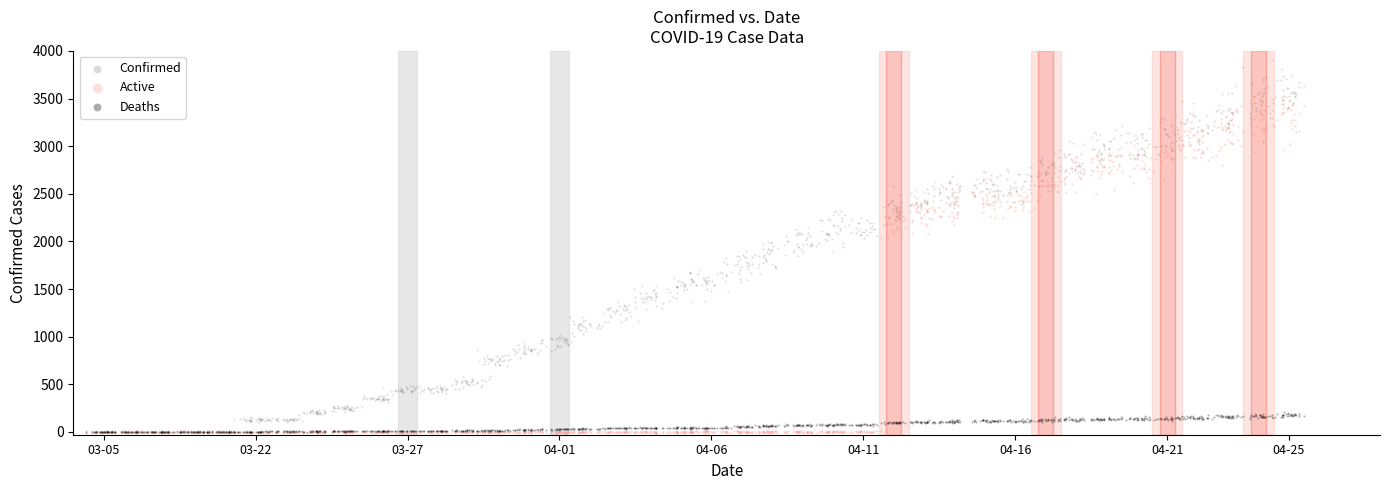

What are all the series names shown in the legend?

Confirmed, Active, Deaths